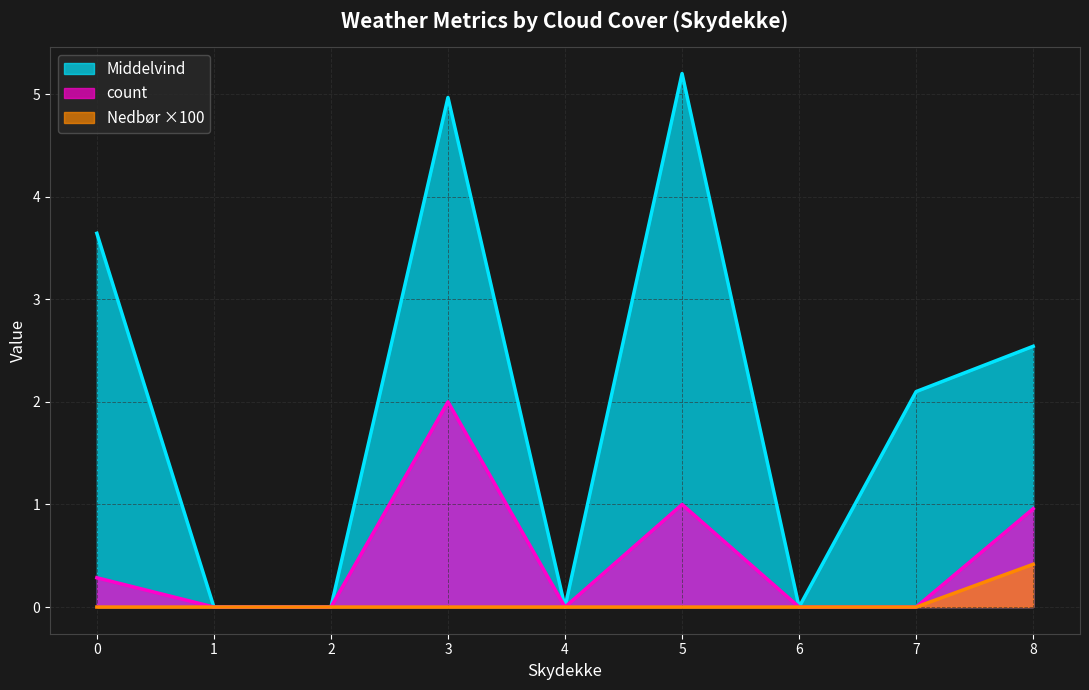

Does the chart have visible grid lines?

Yes